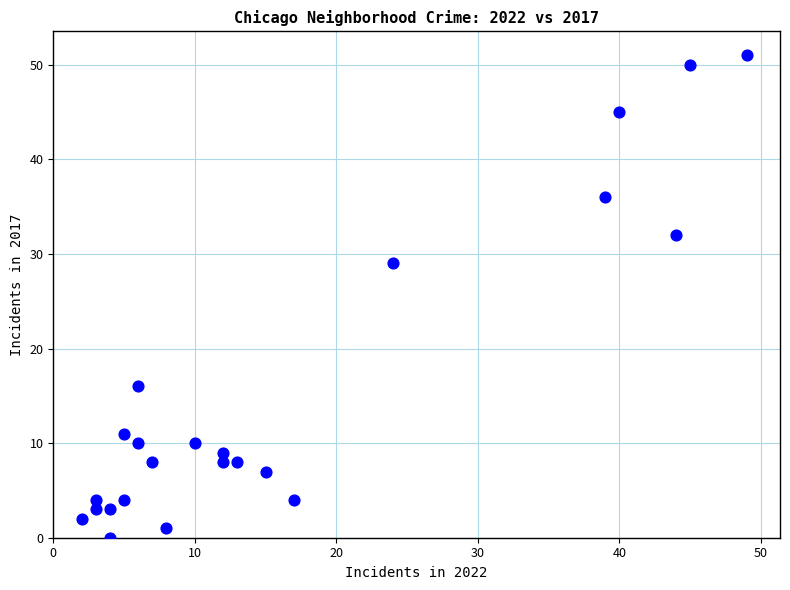

What is the range of X values (max minus min)?

47